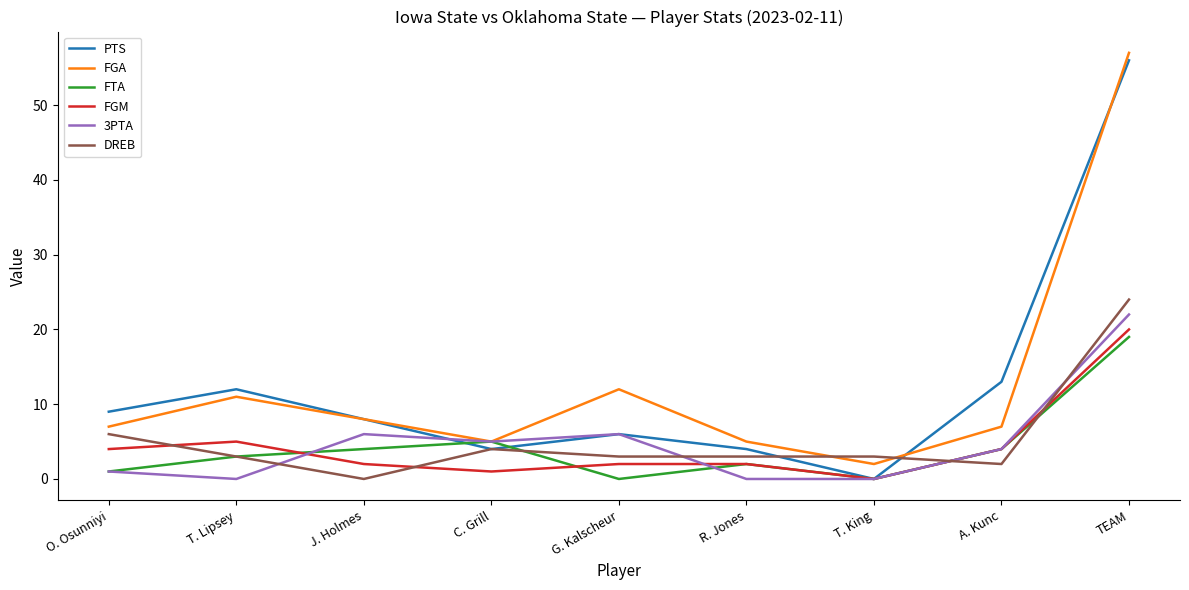

At how many categories does at least one series exceed 31?

1